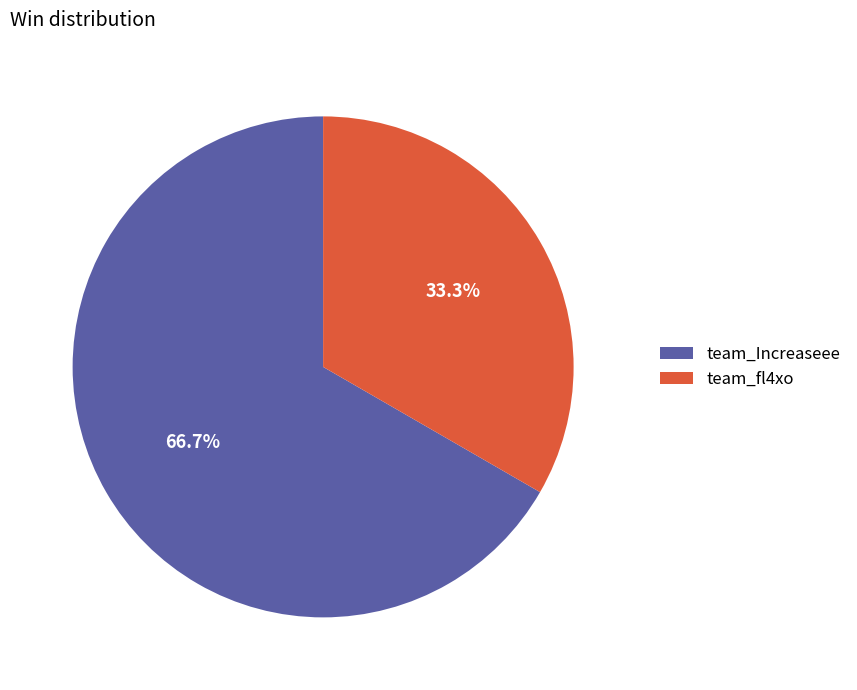

Count the number of slices in the pie.

2